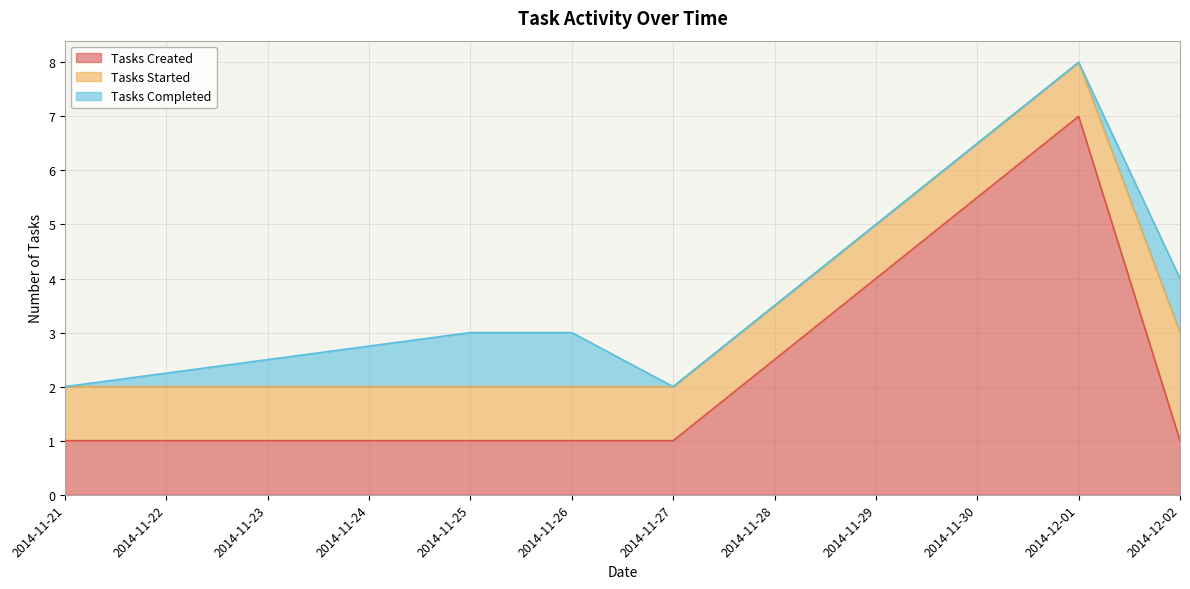

What is the lowest value of the Tasks Started series?

1